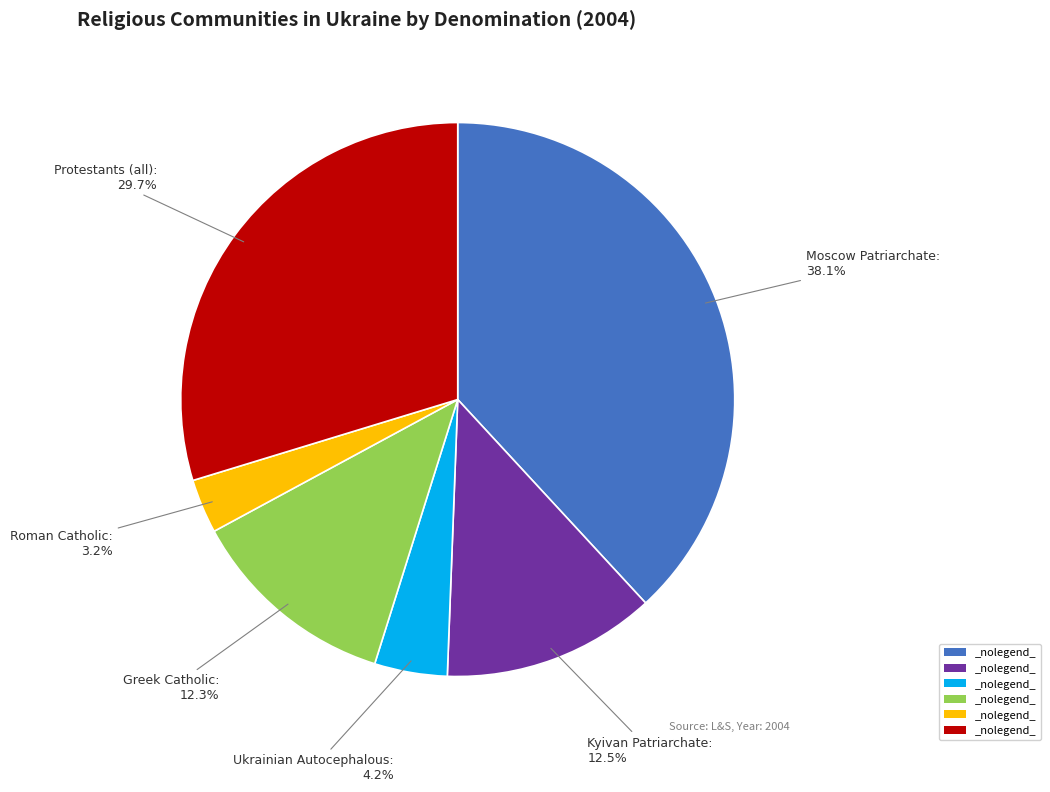

Is there any slice that represents more than half of the pie?

No